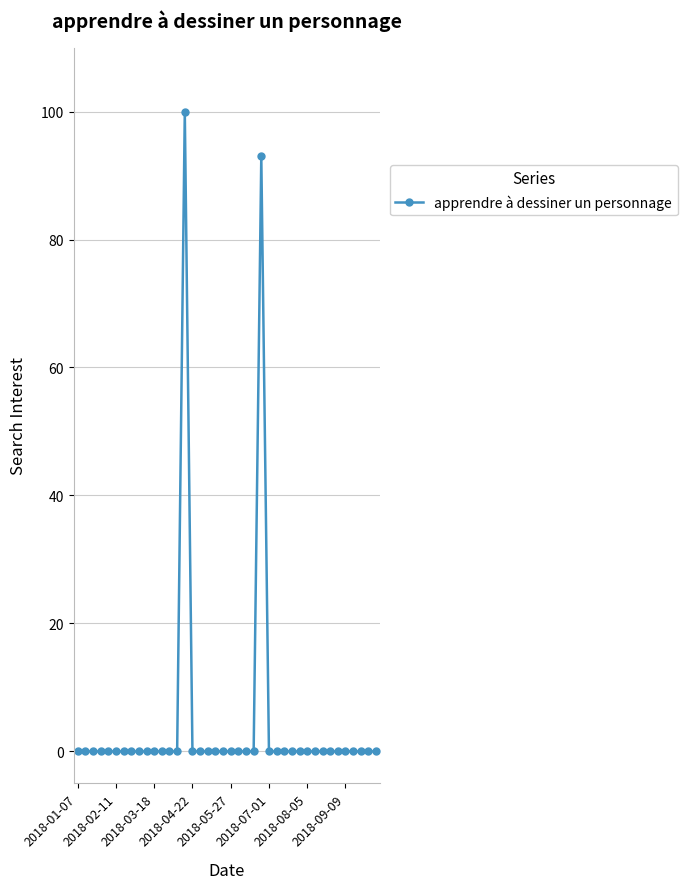

What is the difference between the second highest and minimum values?

93